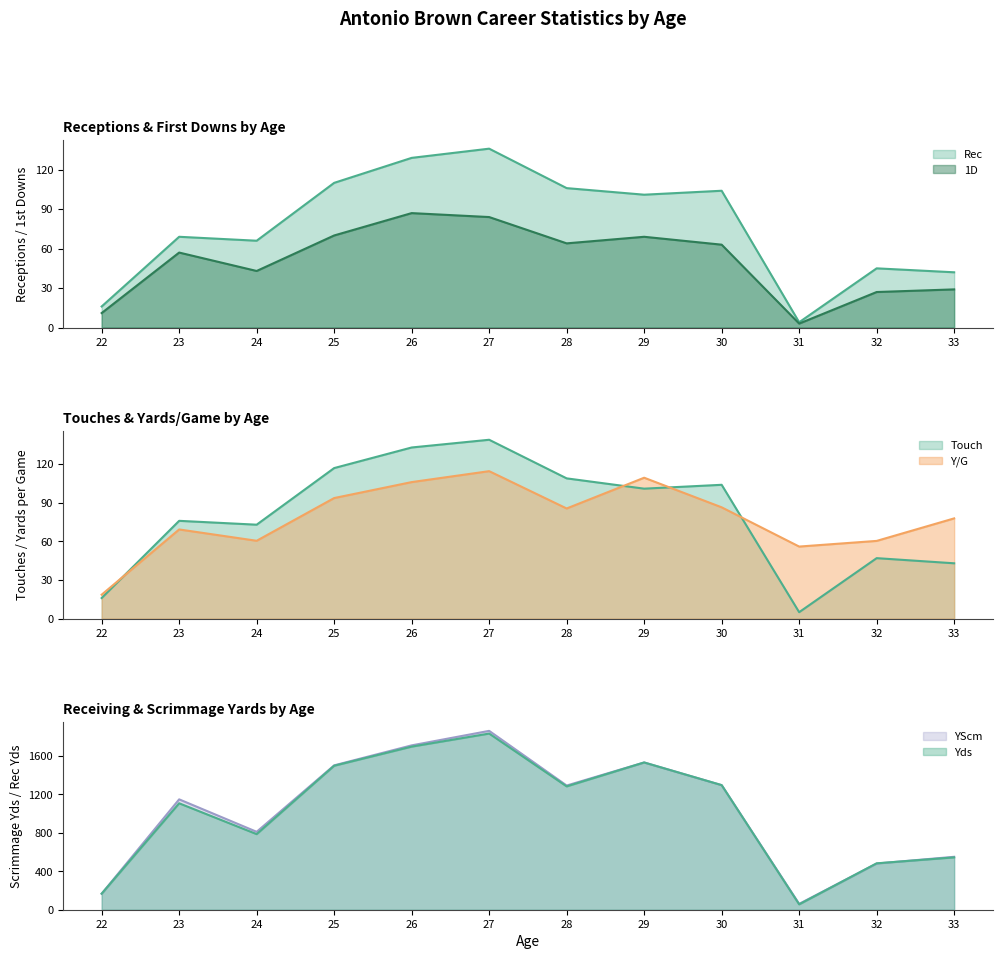

Reading left to right, extract all data points from this chart.

Rec: 22=16.0	23=69.0	24=66.0	25=110.0	26=129.0	27=136.0	28=106.0	29=101.0	30=104.0	31=4.0	32=45.0	33=42.0
Yds: 22=167.0	23=1108.0	24=787.0	25=1499.0	26=1698.0	27=1834.0	28=1284.0	29=1533.0	30=1297.0	31=56.0	32=483.0	33=545.0
1D: 22=11.0	23=57.0	24=43.0	25=70.0	26=87.0	27=84.0	28=64.0	29=69.0	30=63.0	31=3.0	32=27.0	33=29.0
Y/G: 22=18.6	23=69.3	24=60.5	25=93.7	26=106.1	27=114.6	28=85.6	29=109.5	30=86.5	31=56.0	32=60.4	33=77.9
Touch: 22=16.0	23=76.0	24=73.0	25=117.0	26=133.0	27=139.0	28=109.0	29=101.0	30=104.0	31=5.0	32=47.0	33=43.0
YScm: 22=167.0	23=1149.0	24=811.0	25=1503.0	26=1711.0	27=1862.0	28=1293.0	29=1533.0	30=1297.0	31=61.0	32=481.0	33=551.0